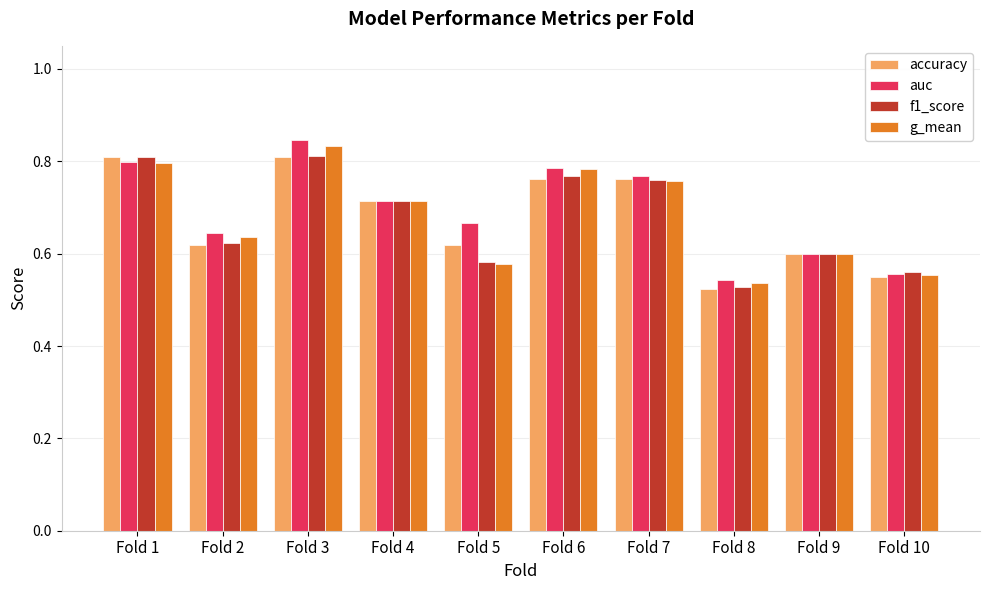

What is the sum of all accuracy values?

6.8